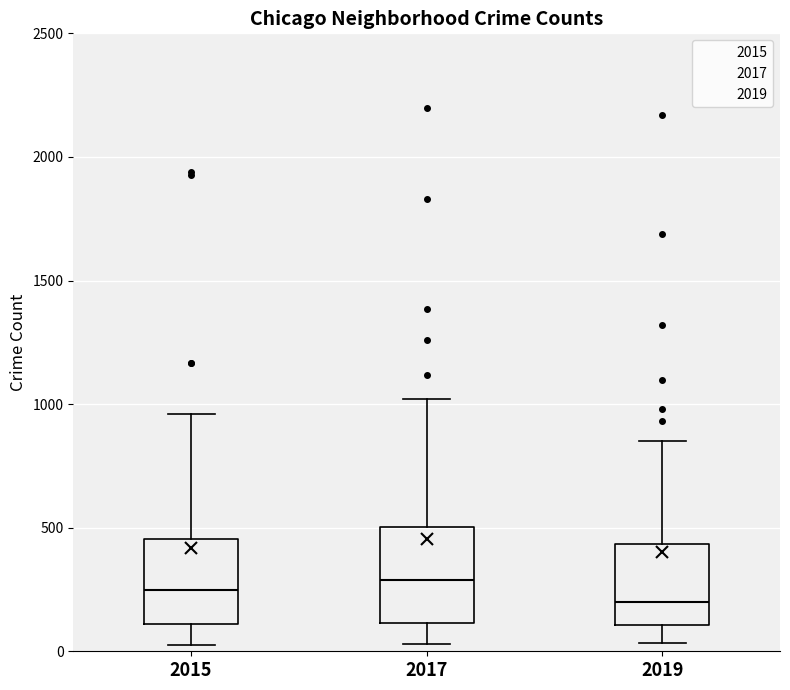

Reading left to right, read every box against the y-axis: the position of its median line, the range the box covers, and the ends of its whiskers. The values are not printed on the chart, so give them approximately, as read against the axis.

2015: median 250, box 100 to 450, whiskers 50 to 950
2017: median 300, box 100 to 500, whiskers 50 to 1000
2019: median 200, box 100 to 450, whiskers 50 to 850